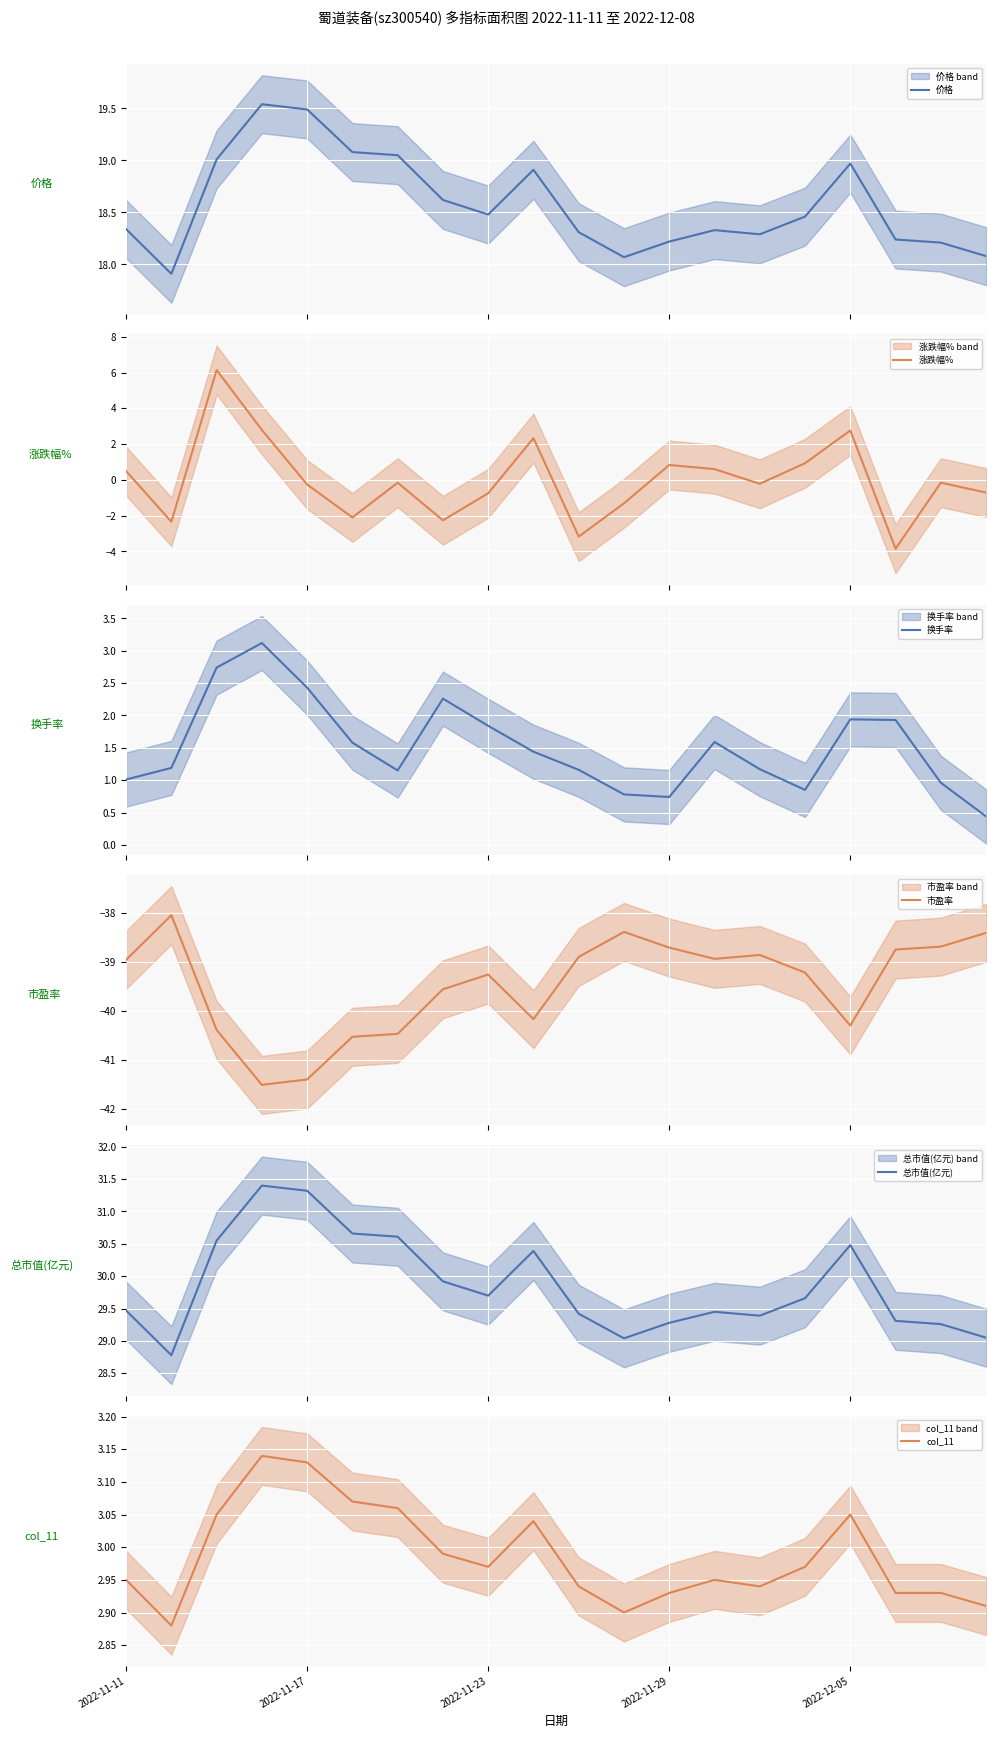

What is the highest value of the 涨跌幅% series?

6.1